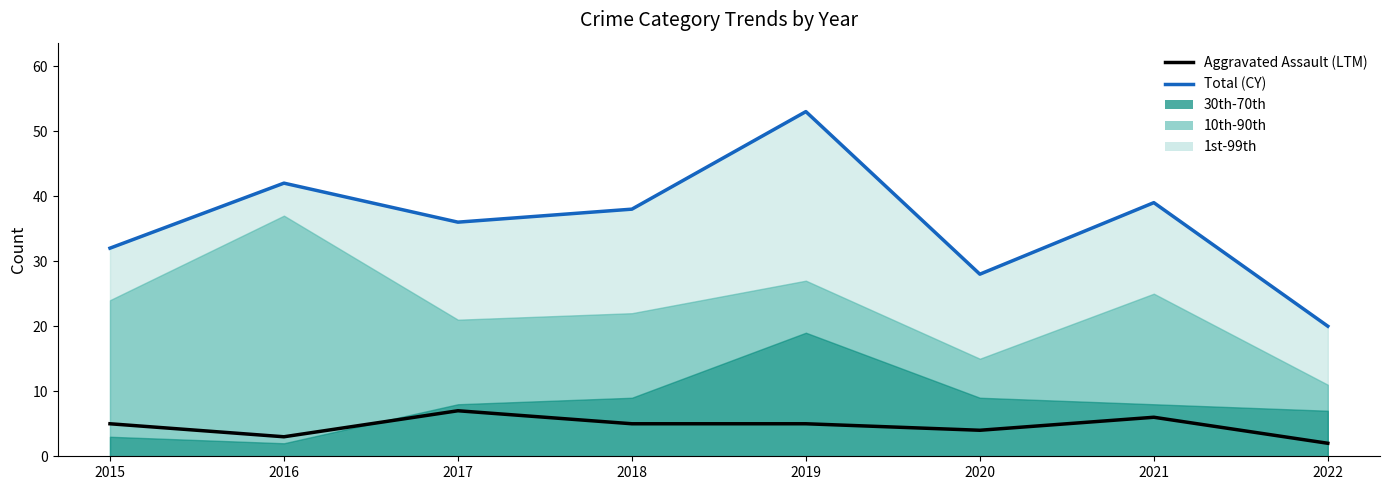

In Total (CY), how many points are higher than both neighbors (excluding endpoints)?

3